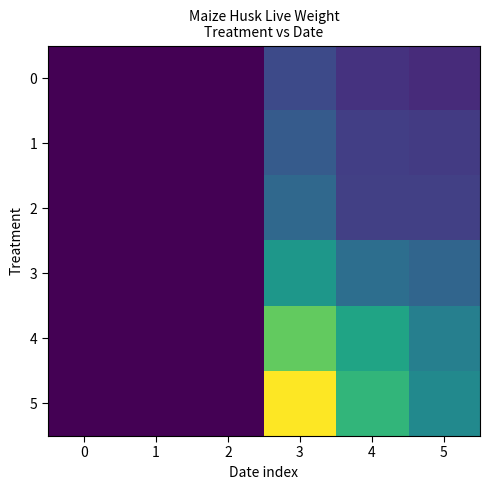

Which series has the widest spread of values?

5